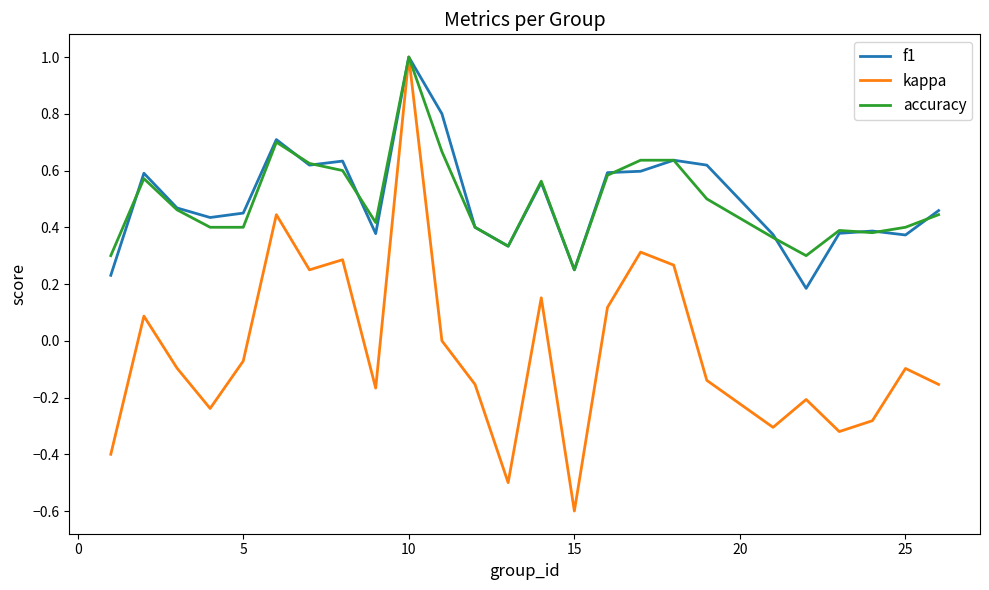

How many lines are shown in the chart?

3